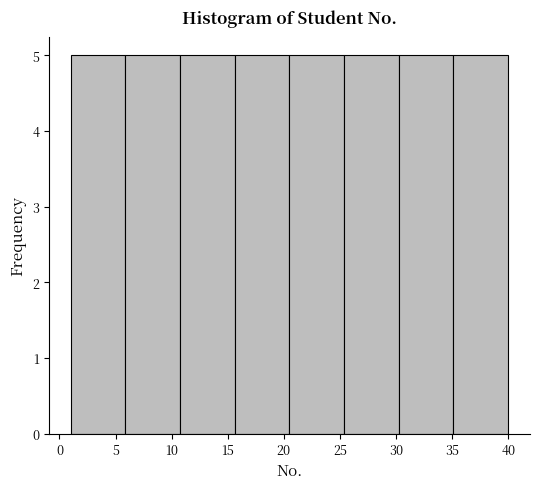

Reading left to right, list every bar in this chart as the range it spans on the x-axis followed by its height. Neither the bar edges nor the heights are printed on the chart, so give them approximately, as read against the axes.

1.0 to 6.0: 5
6.0 to 11.0: 5
11.0 to 15.5: 5
15.5 to 20.5: 5
20.5 to 25.5: 5
25.5 to 30.5: 5
30.5 to 35.0: 5
35.0 to 40.0: 5